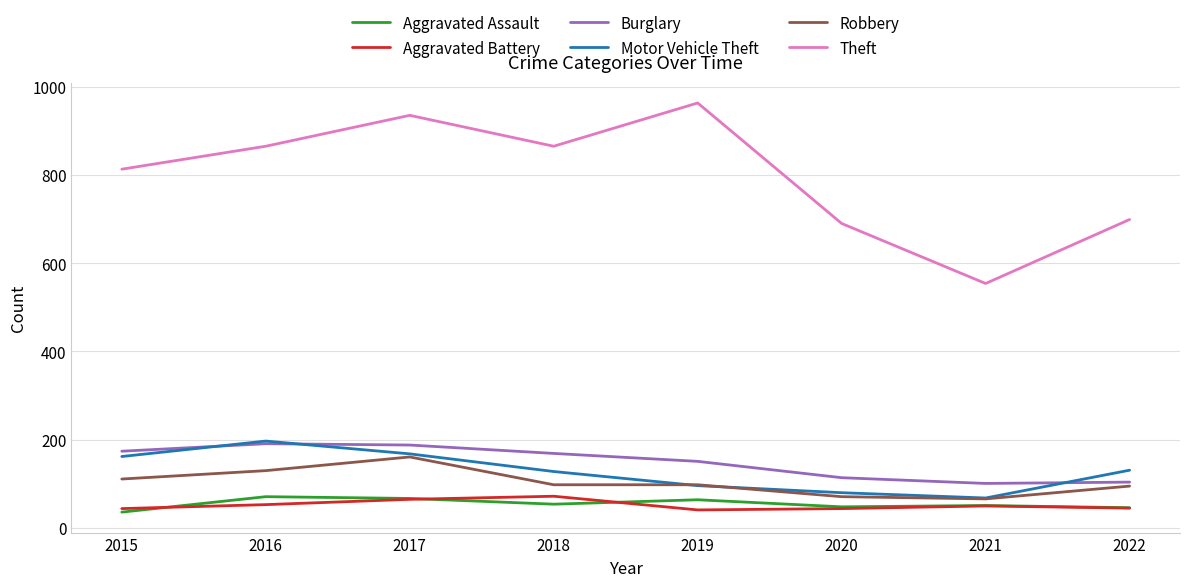

What is the approximate value of Theft at 2018?

865